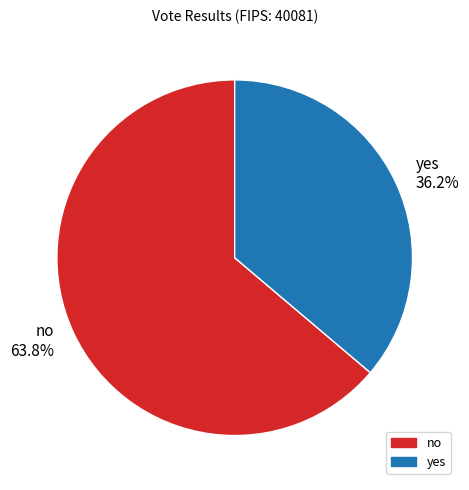

What is the smallest slice in the pie chart?

yes